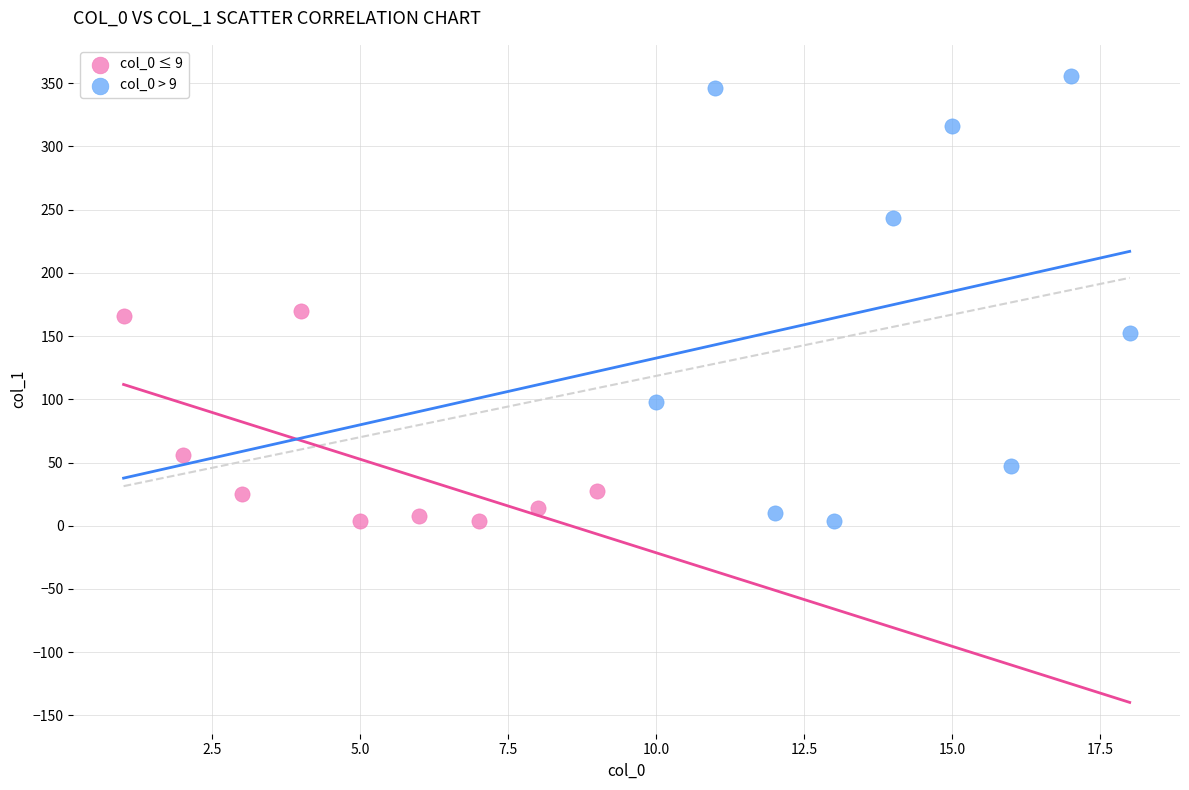

Which series has the widest spread of Y values?

col_0 > 9